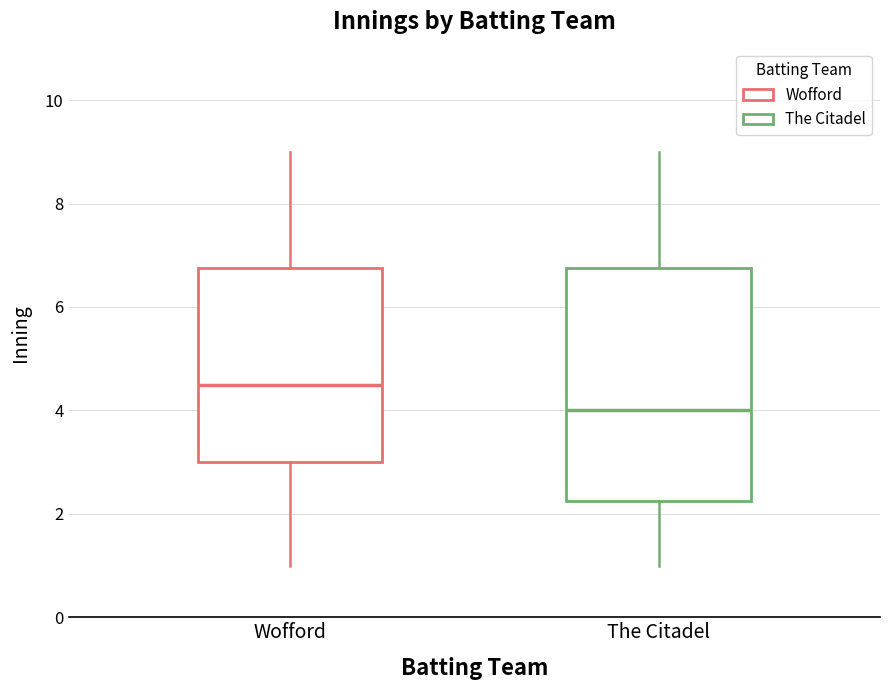

Which box has the highest median line?

Wofford